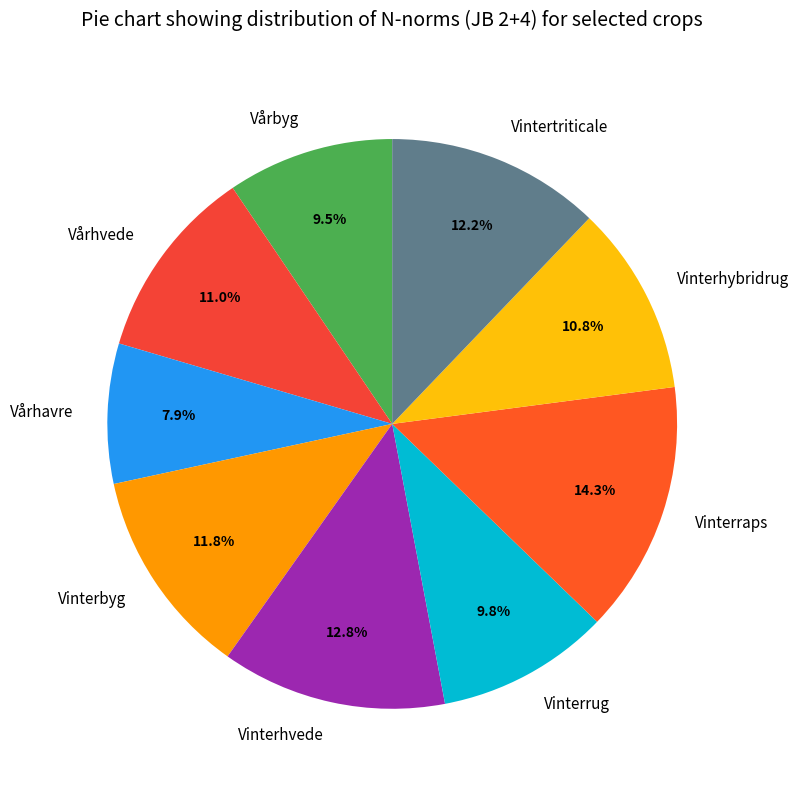

Combined, do Vinterhvede and Vårhvede account for over 50%?

No